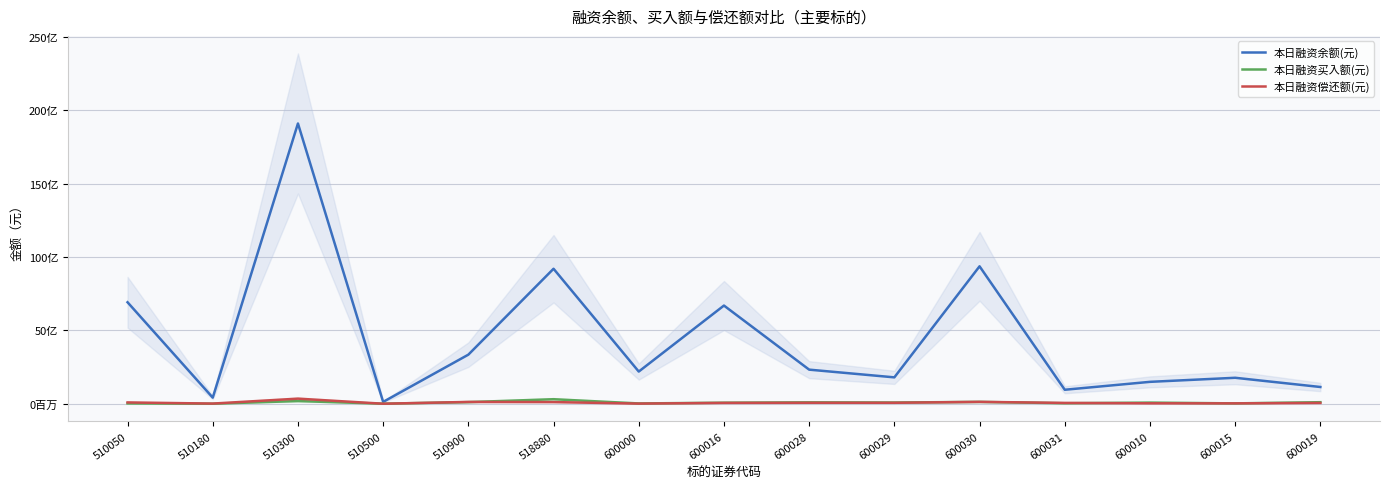

What position from the right is 600031?

4